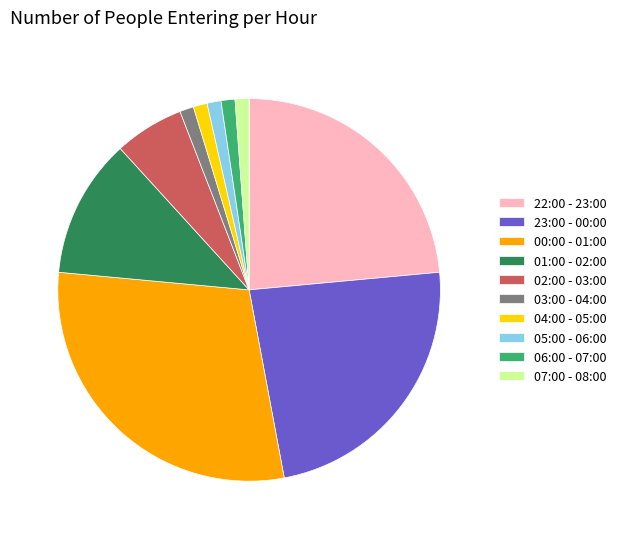

True or false: 03:00 - 04:00 accounts for 1% of the total.

True